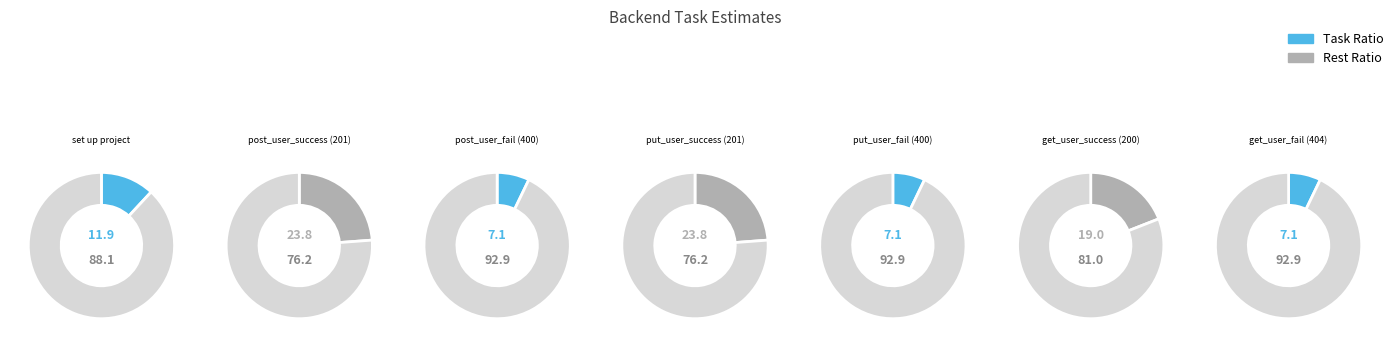

Does should_return_200_when_get_user_success account for over 50% of the chart?

No